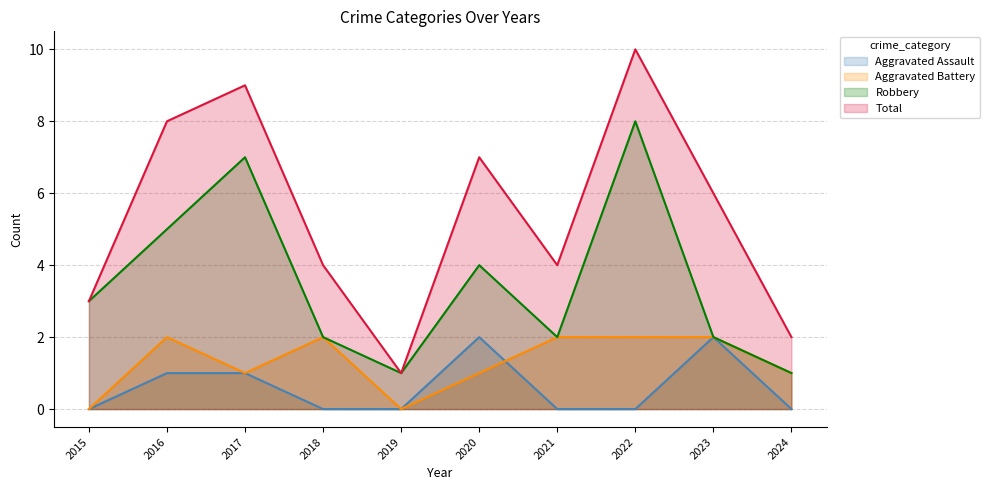

At which category does Aggravated Battery reach its first local valley?

2017